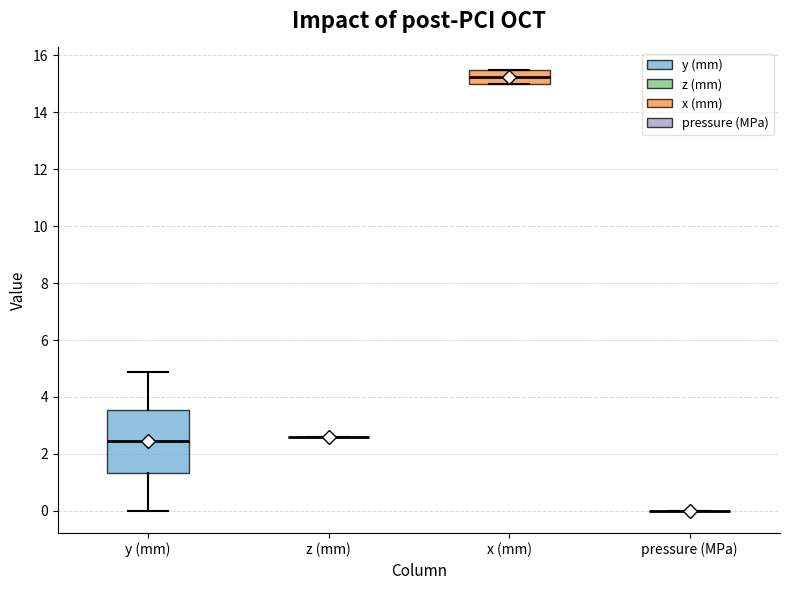

Comparing the boxes themselves (not the whiskers), which one is the tallest?

y (mm)